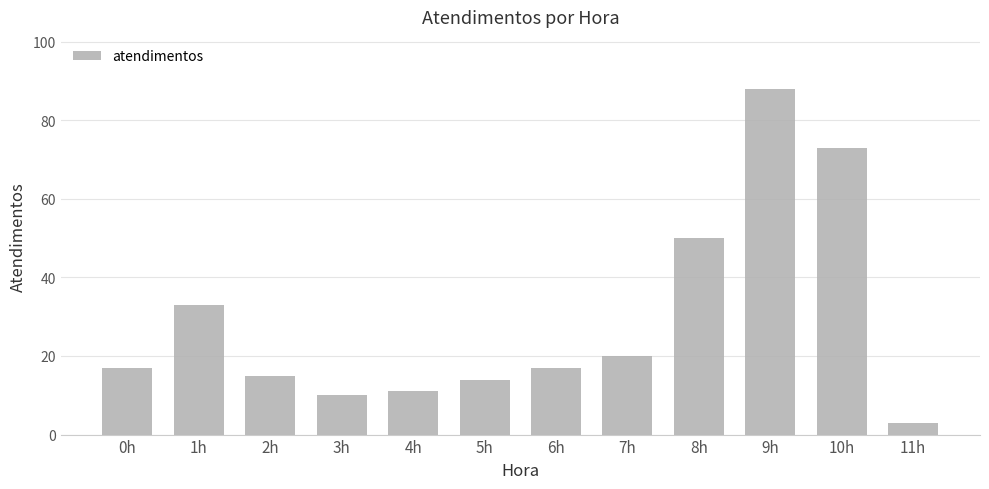

Approximately how many times larger is the value at 11h compared to 6h?

0.2